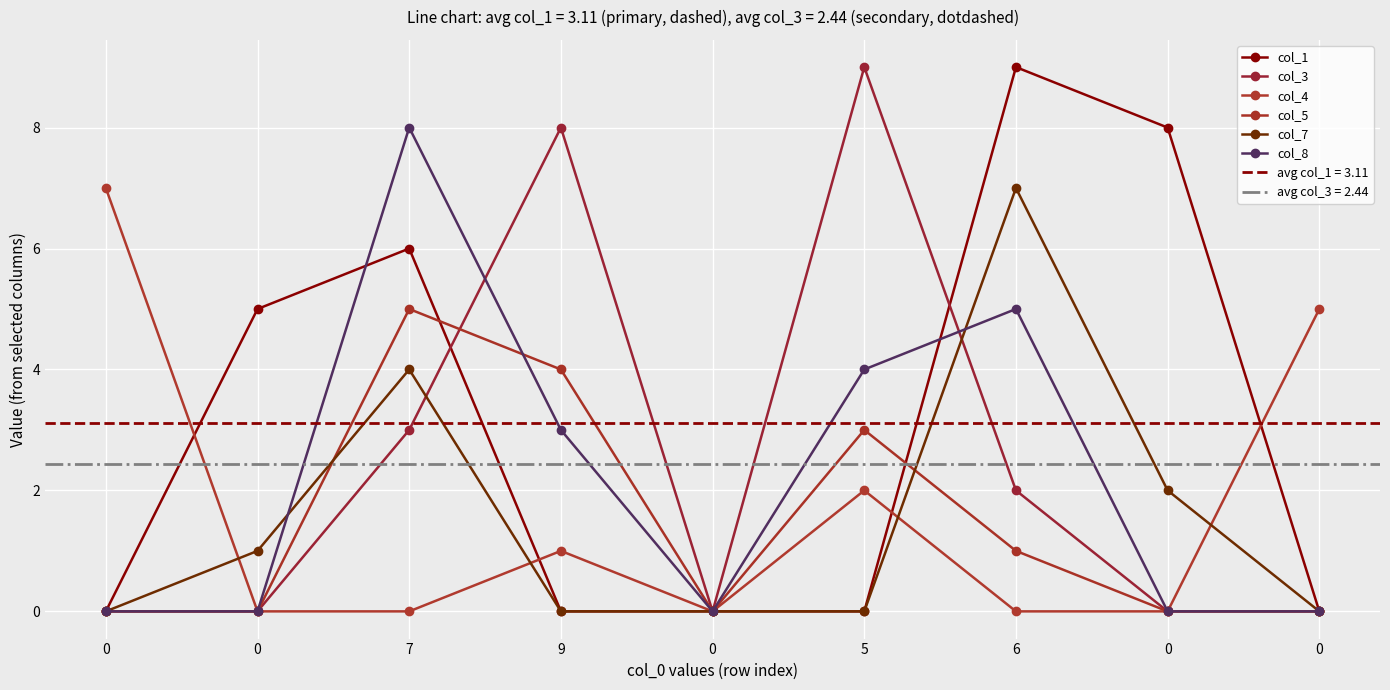

True or false: col_7 has a value of -3 at 9.

False